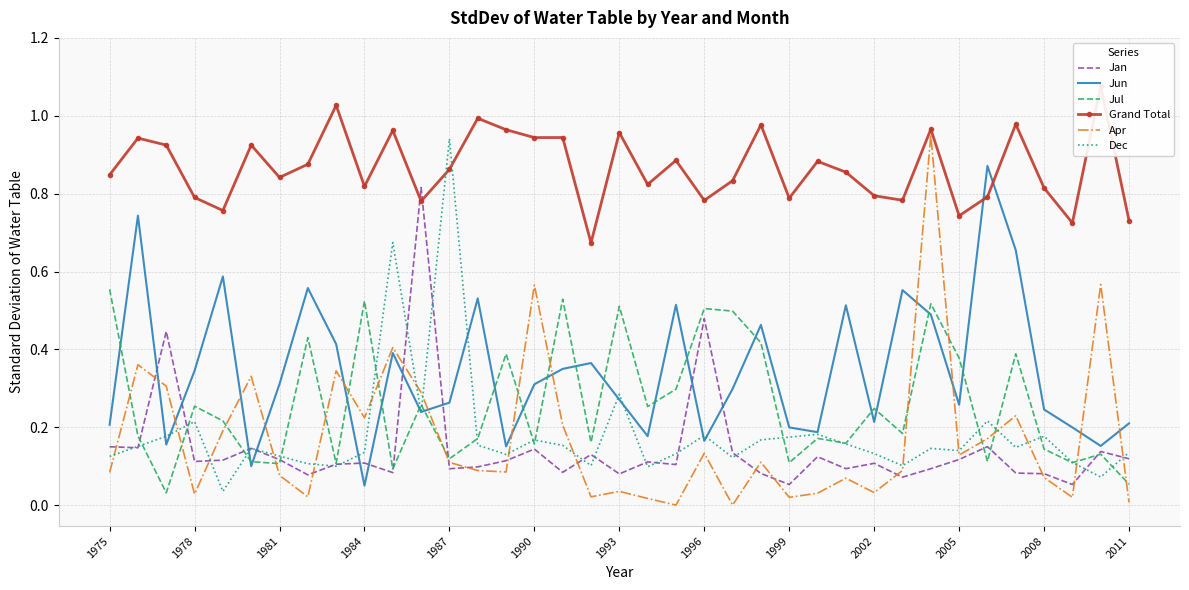

True or false: Apr has a value of 0.2 at 1980.

False